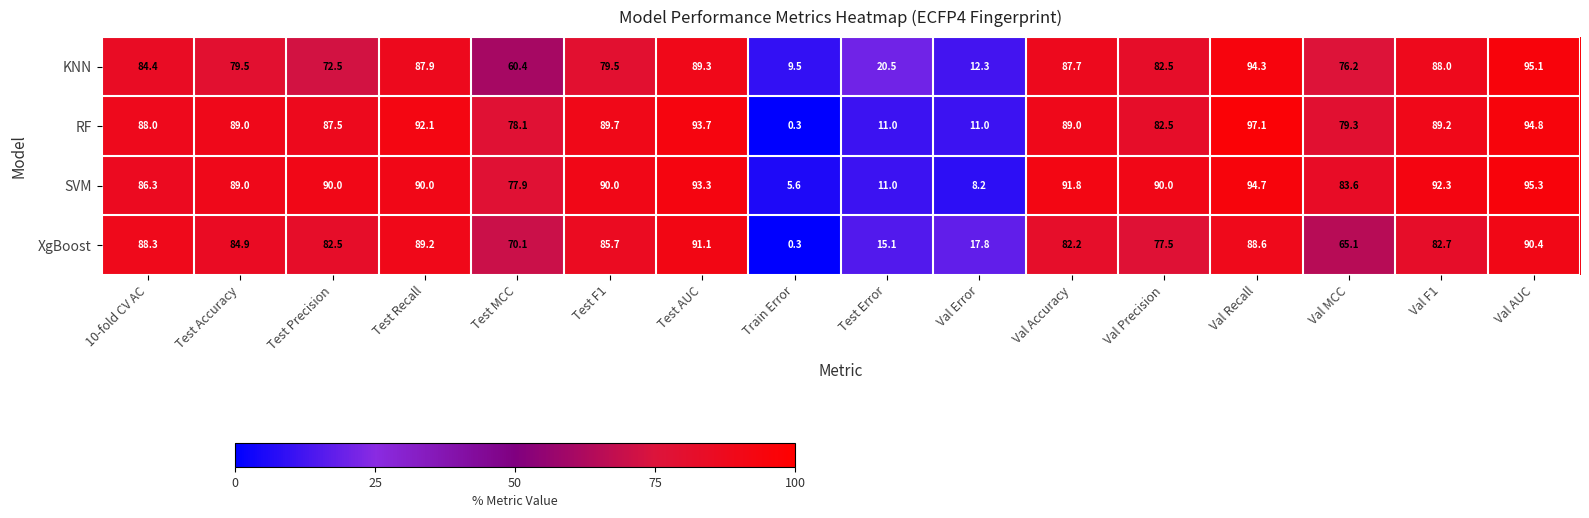

Rank the series at Test MCC from highest to lowest value.

RF, SVM, XgBoost, KNN